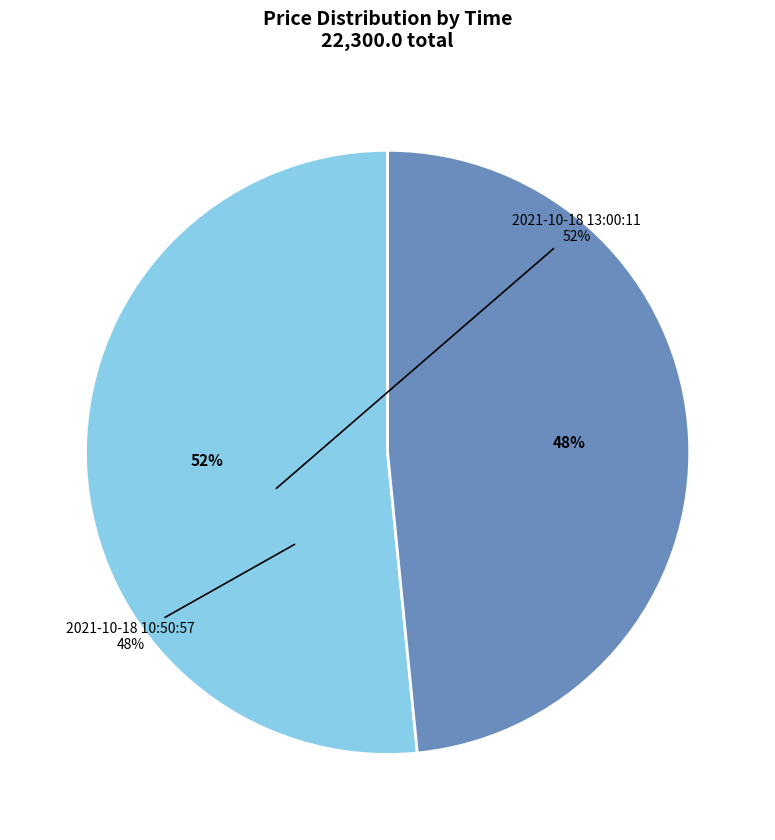

What is the majority slice?

2021-10-18 13:00:11